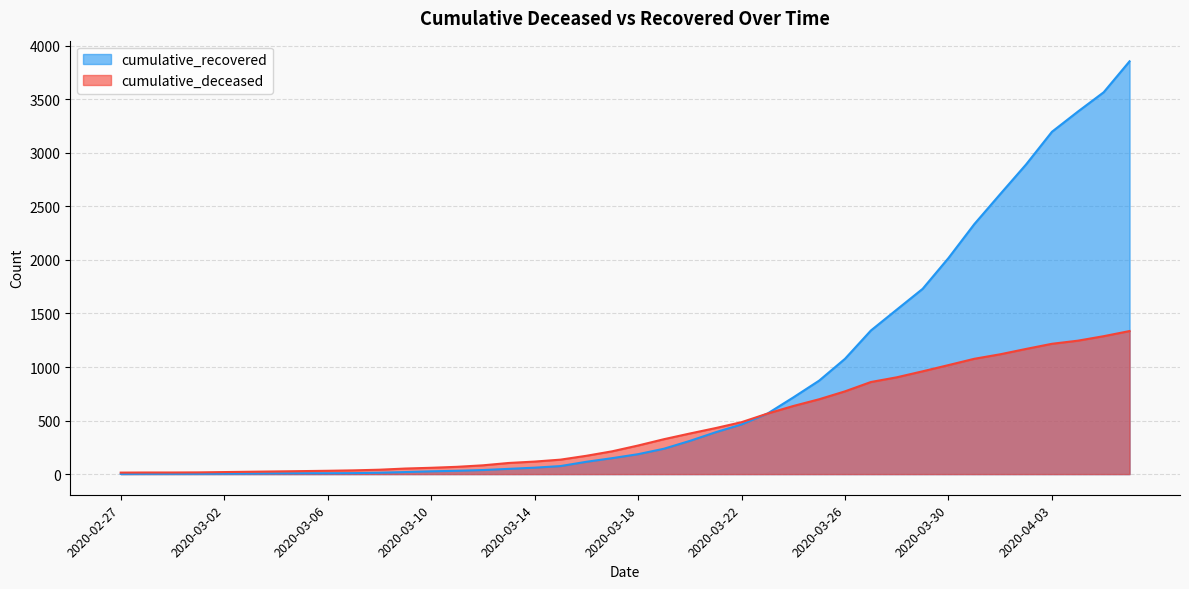

The value of cumulative_deceased at 2020-03-26 is 166. True or false?

False